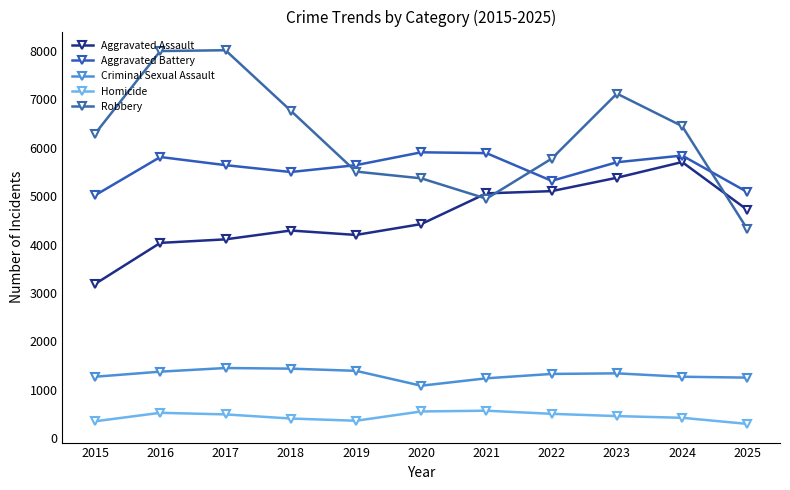

What is the sum of all Robbery values?

68511